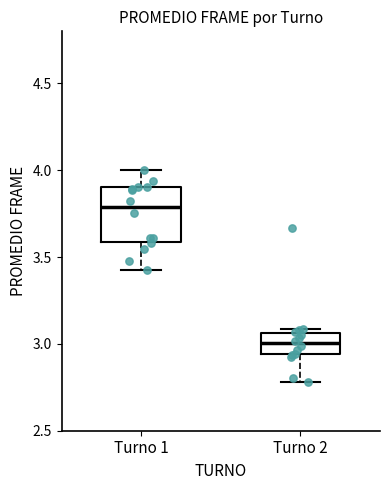

Comparing the boxes themselves (not the whiskers), which one is the tallest?

Turno 1